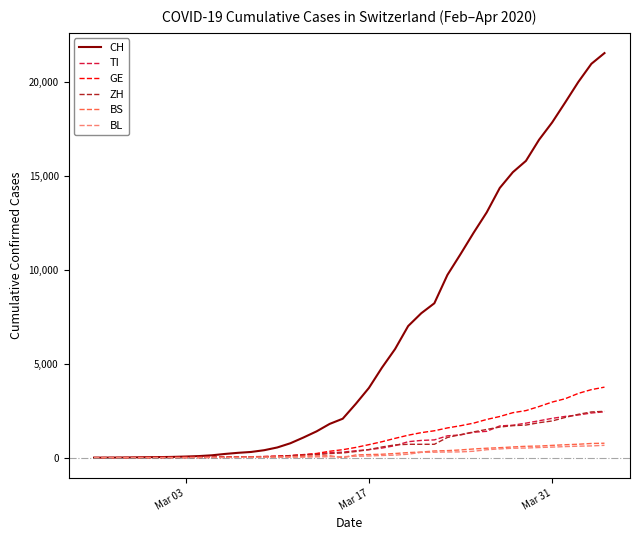

What is the maximum value shown in the chart?

21535